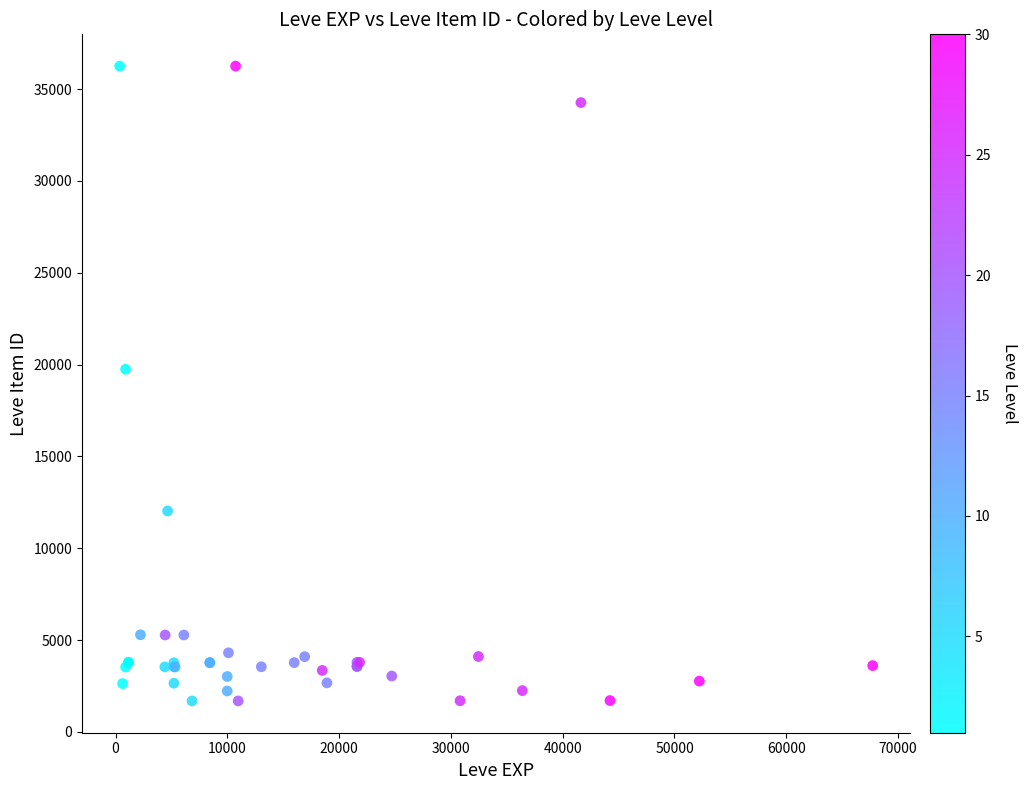

What Y value in the scatter plot is closest to 18967?

19744